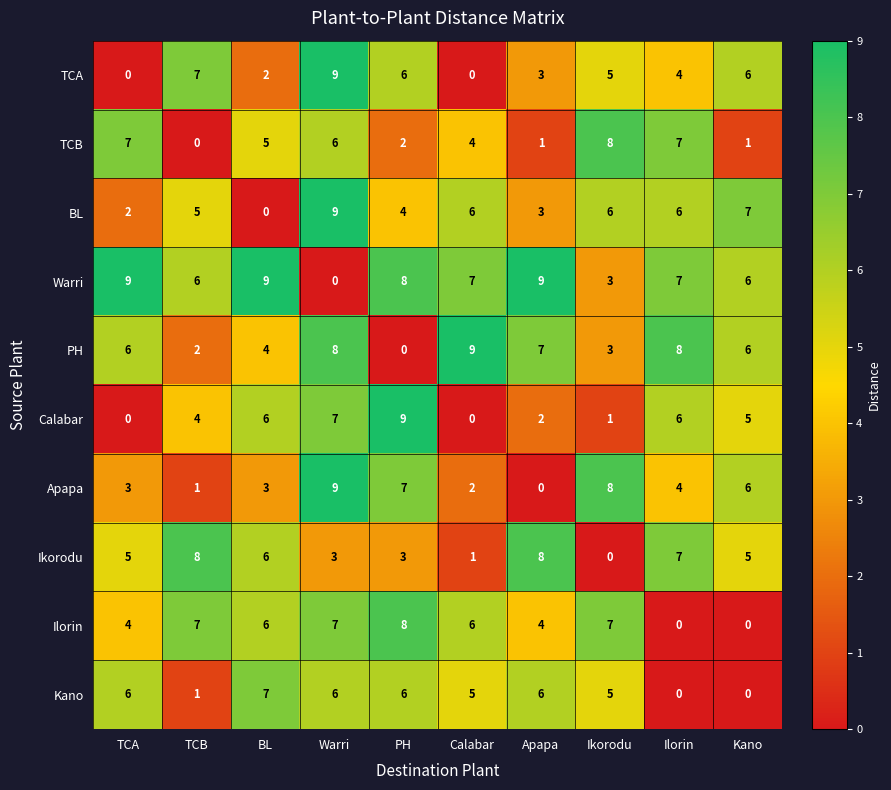

The value of Kano at PH is 2. True or false?

False